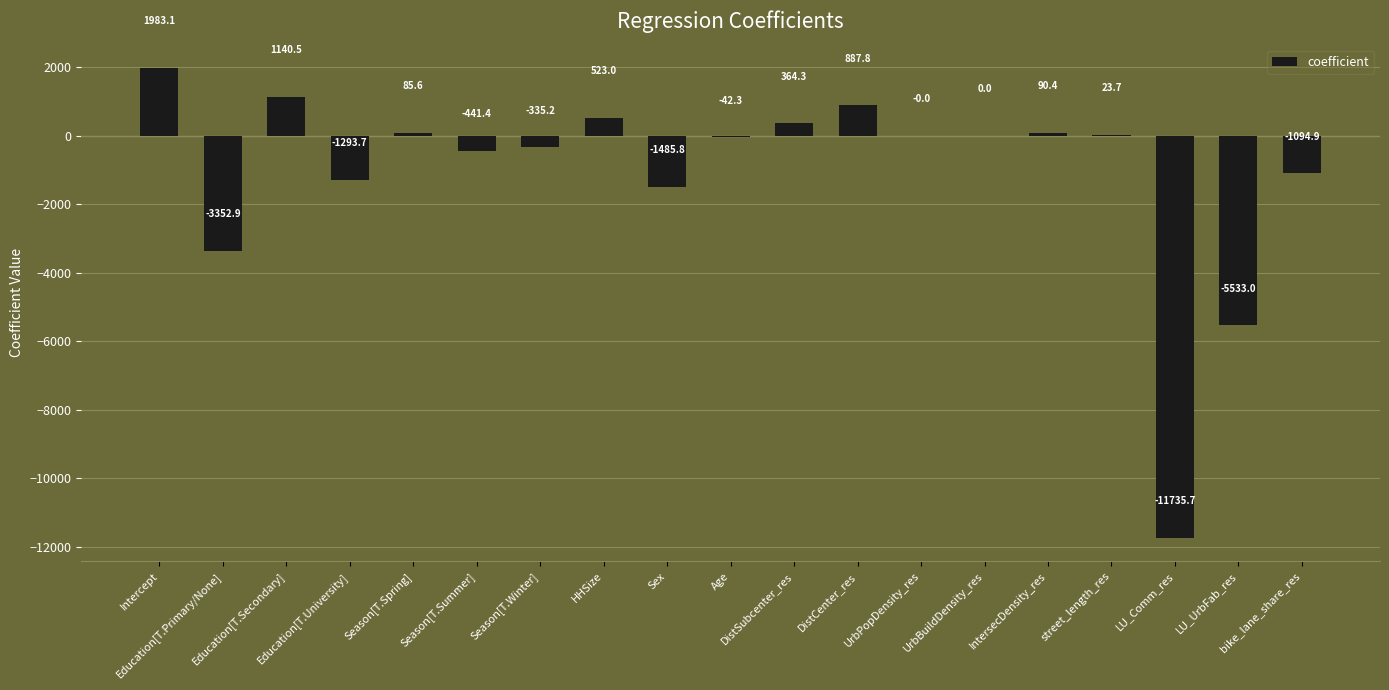

What is the sum of all values?

-20216.5